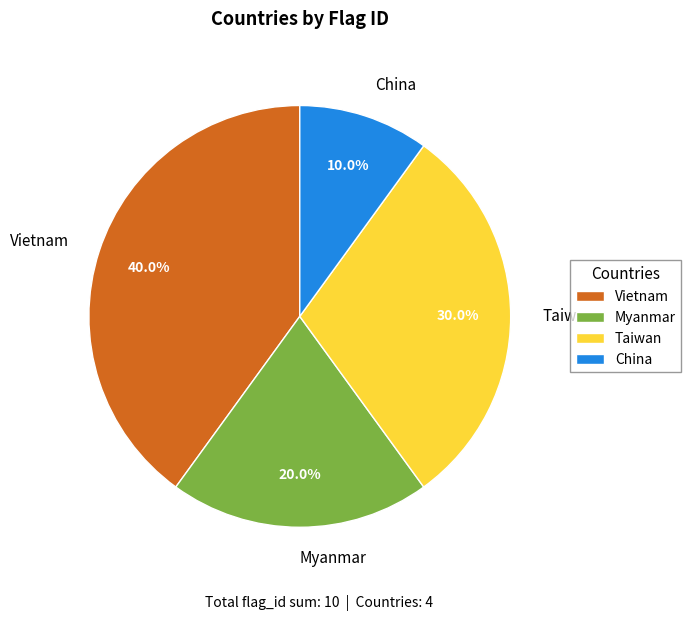

Does any single category account for the majority?

No